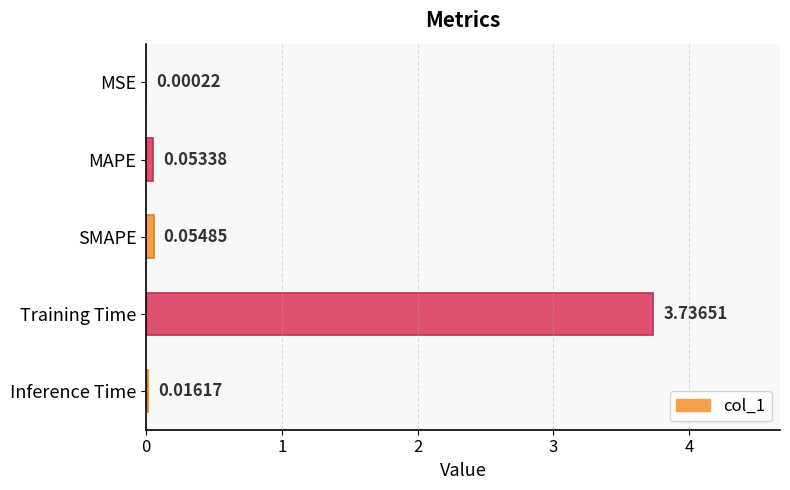

Which category has the highest value across all series?

Training Time